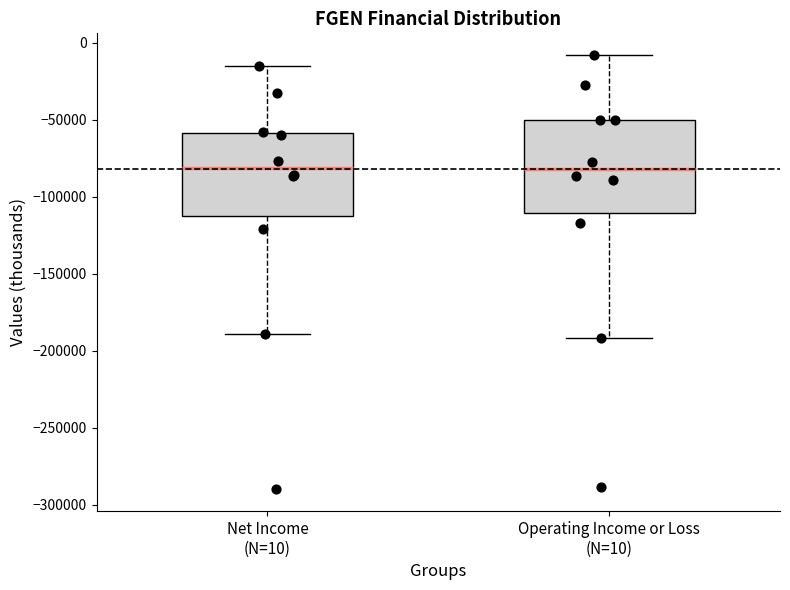

Reading left to right, transcribe this box plot: for each box, give where its median line is, the range the box spans, and where its two whiskers end, as read against the y-axis. The values are not printed on the chart, so give them approximately, as read against the axis.

Net Income (N=10): median -80000, box -110000 to -60000, whiskers -190000 to -15000
Operating Income or Loss (N=10): median -80000, box -110000 to -50000, whiskers -190000 to -10000